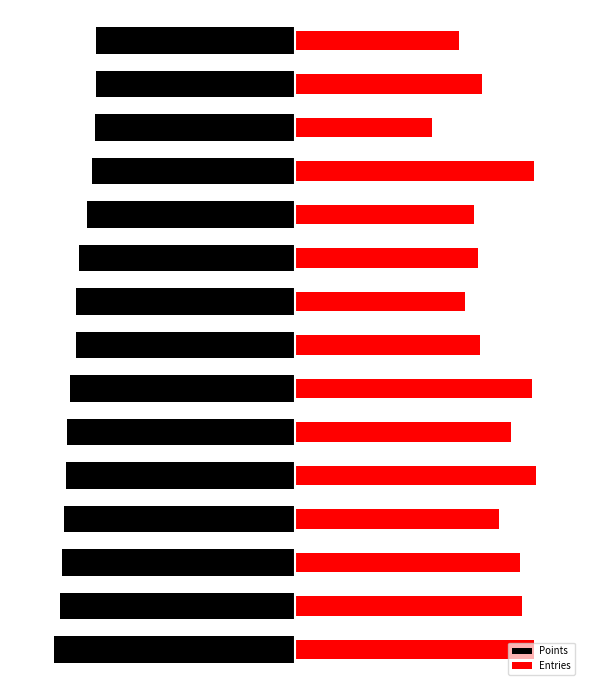

Is it true that Entries equals 6.4 at 9?

False